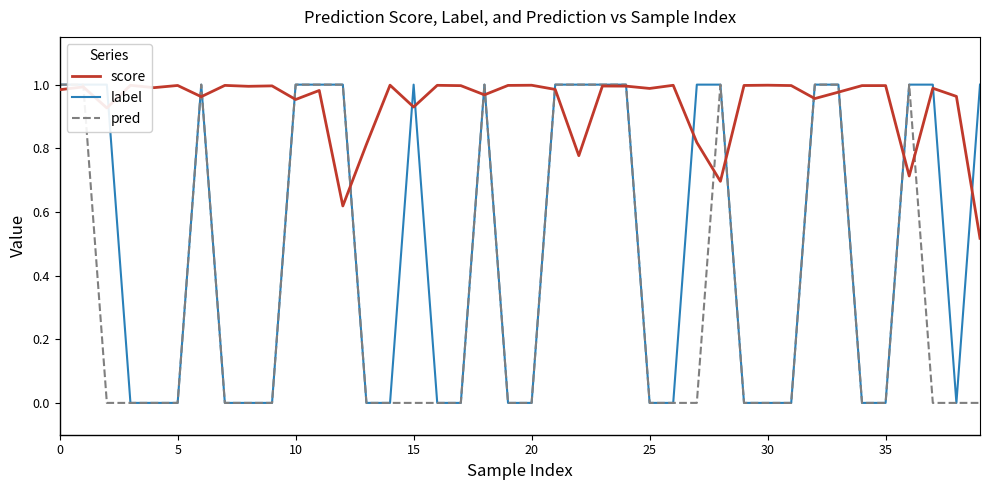

At which label does score reach its peak?

14